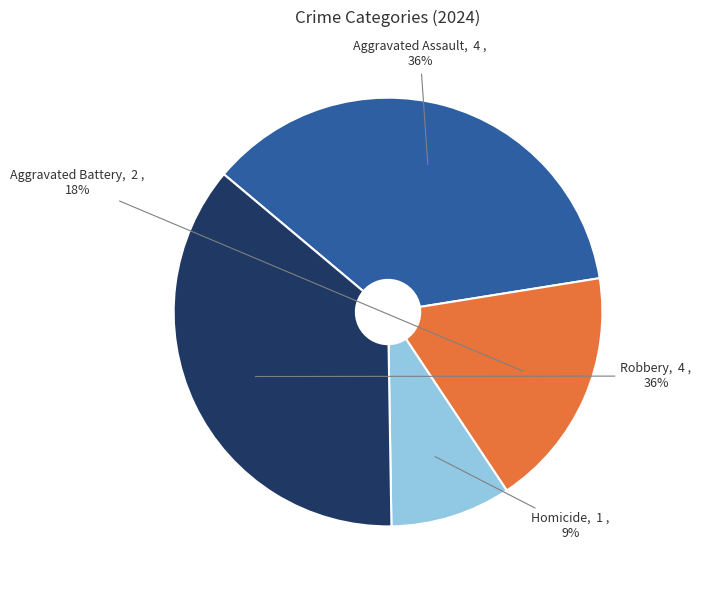

The Aggravated Battery slice represents 10% of the pie. True or false?

False